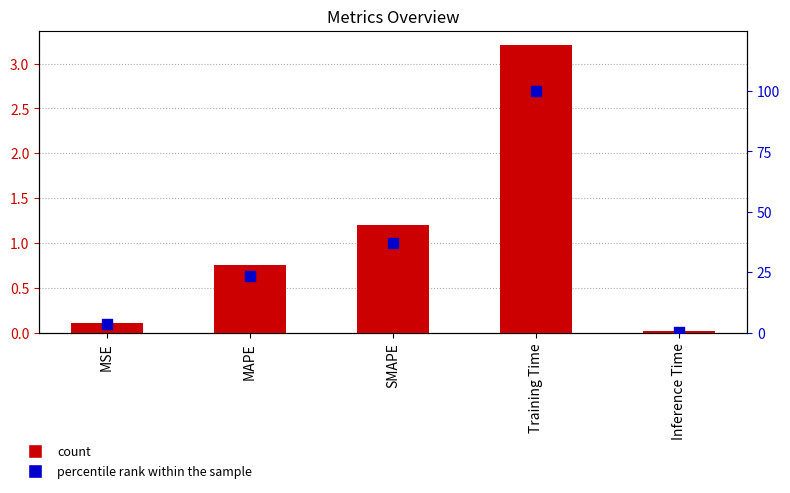

Which series contains the highest Y value?

percentile rank within the sample